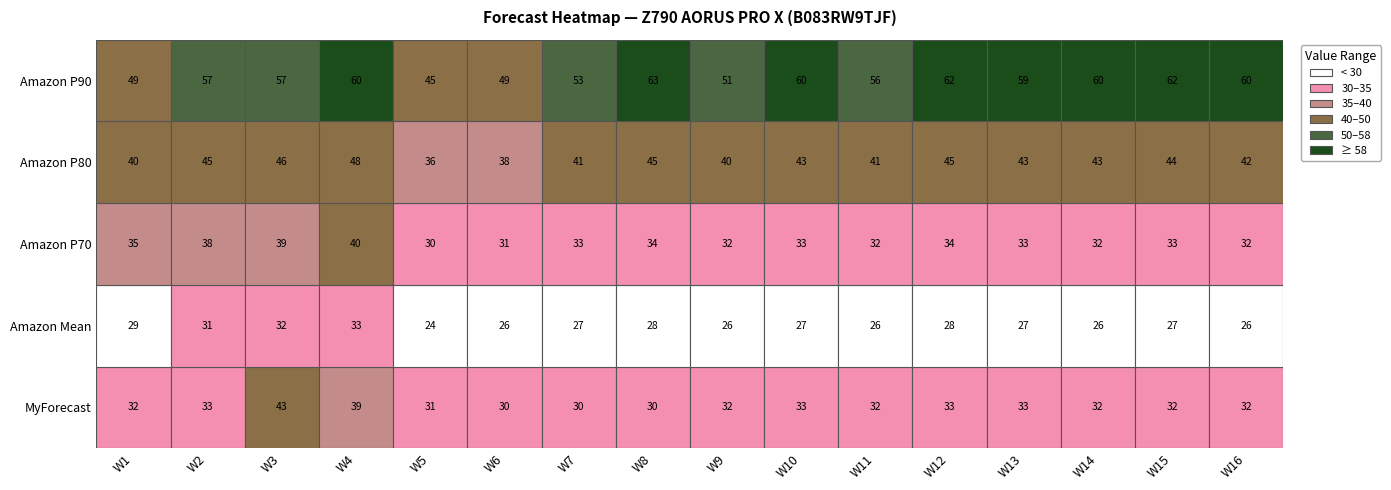

What value does the MyForecast series have at W6?

30